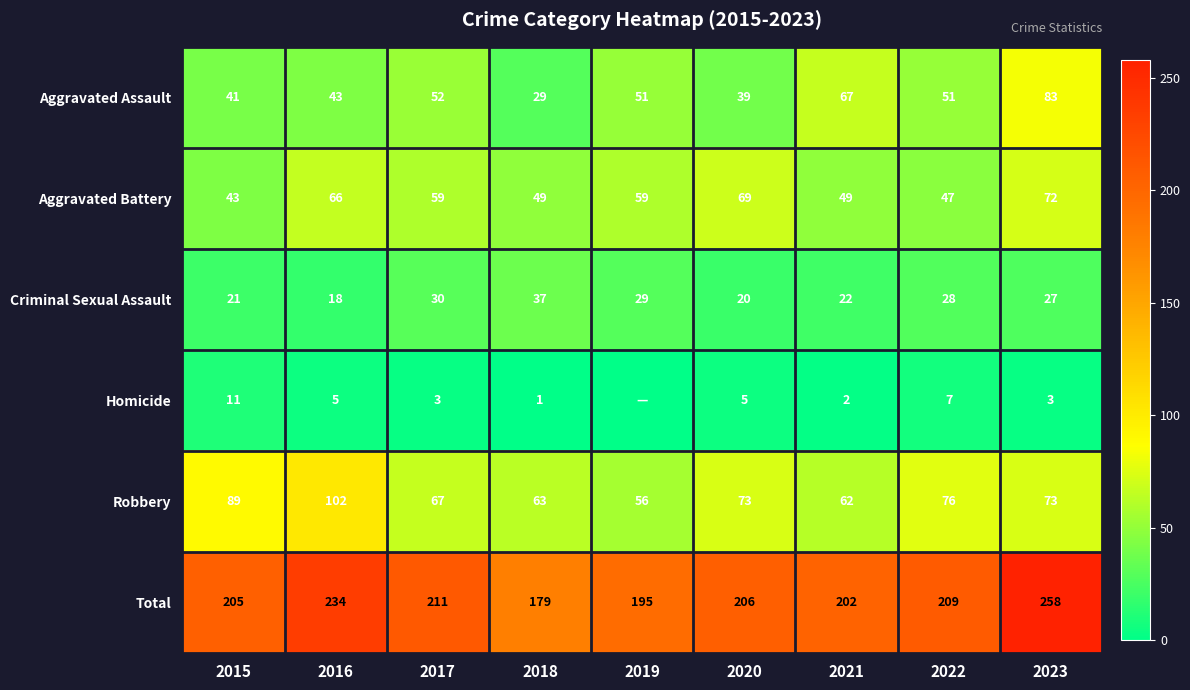

What is the minimum value for Aggravated Battery?

43